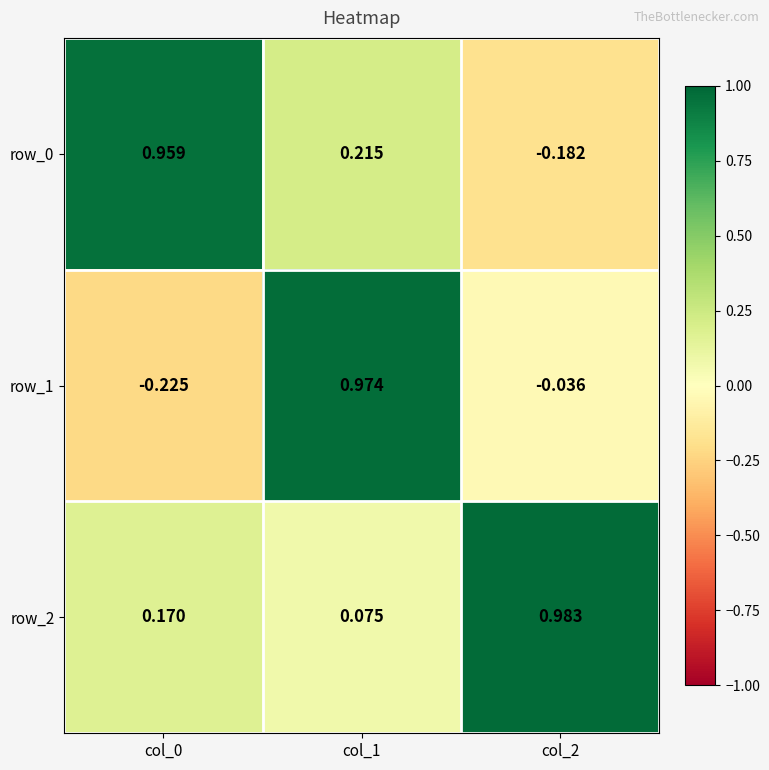

At which label is row_1 closest to 0?

col_2